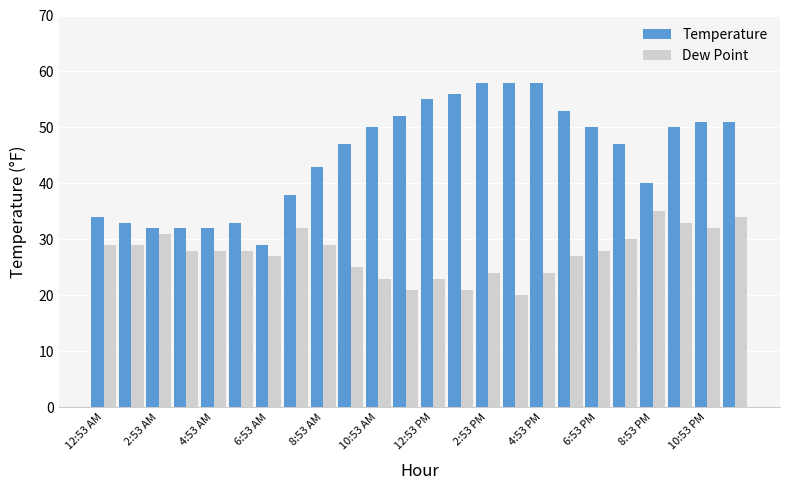

Which series has the largest total across all categories?

Temperature